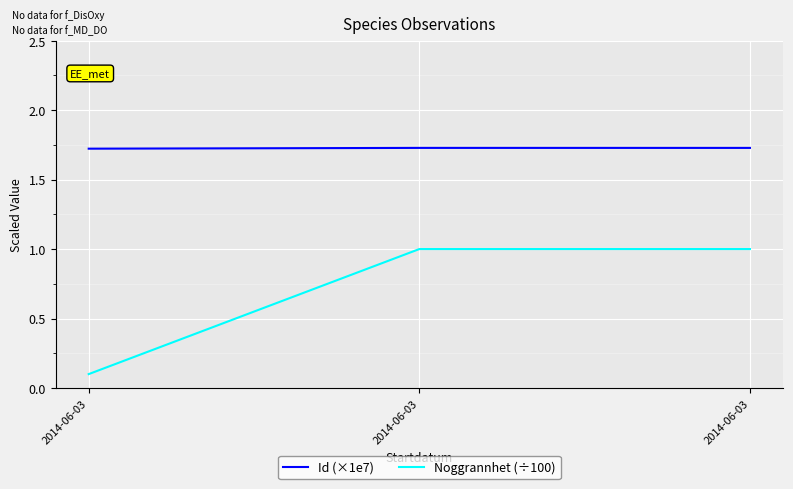

How many lines are shown in the chart?

2